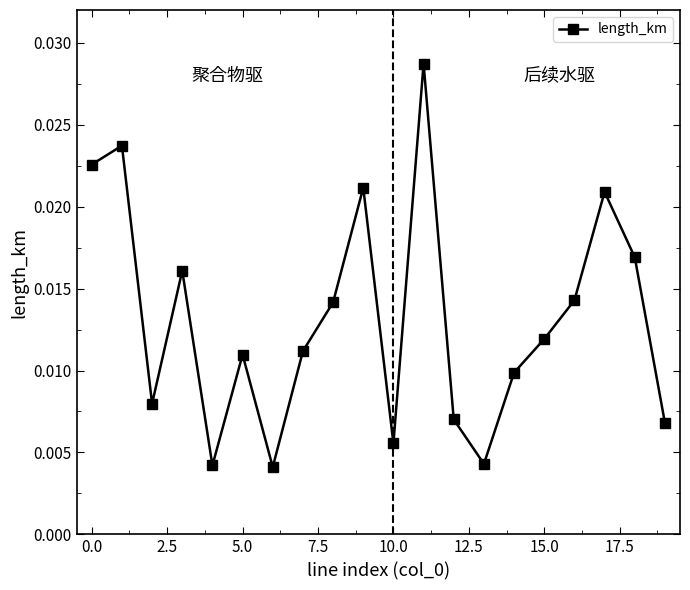

How many interior local peaks (higher than both neighbors) does the data have?

6